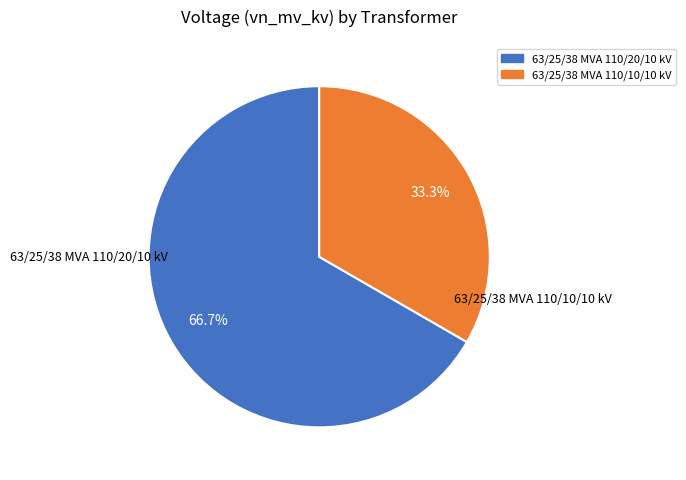

To the nearest percent, what portion does 63/25/38 MVA 110/10/10 kV represent?

33%